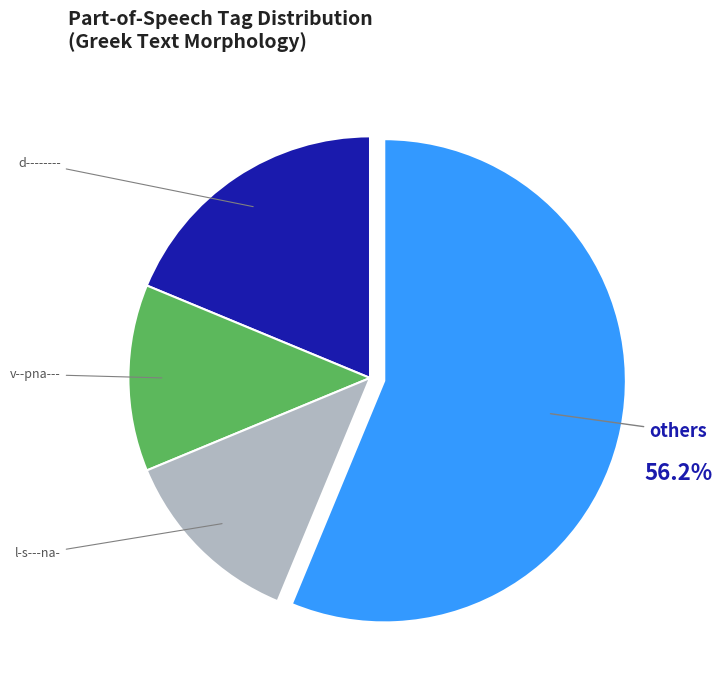

Is there any slice that represents more than half of the pie?

Yes